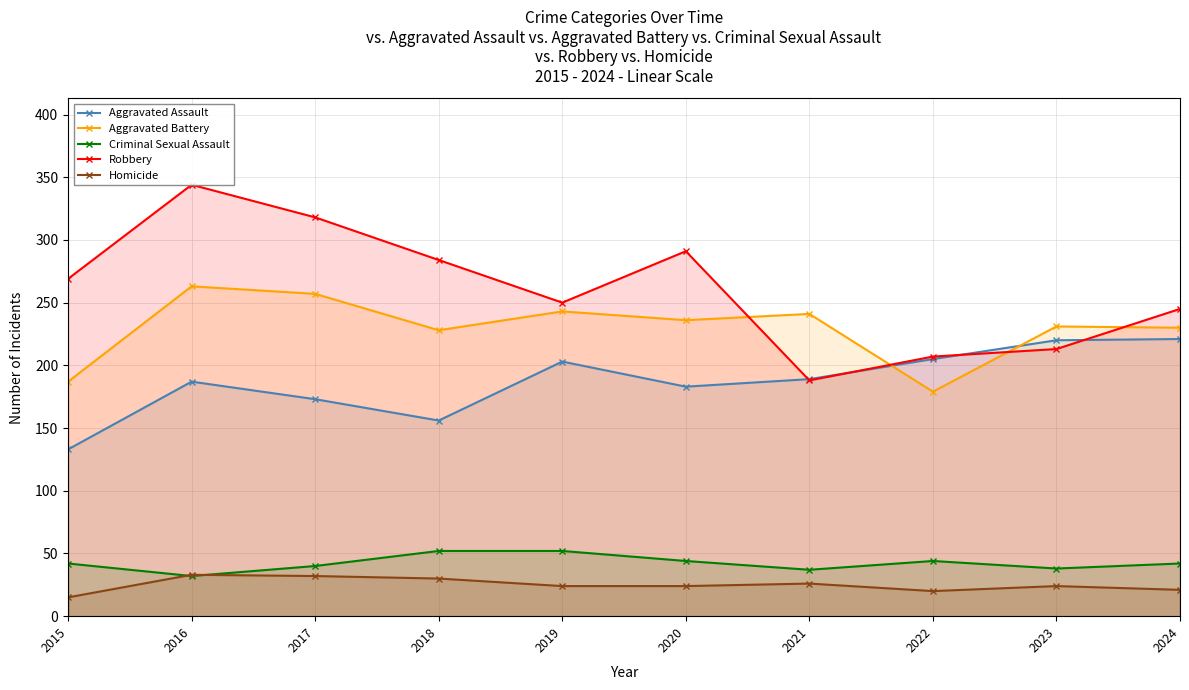

True or false: Aggravated Assault and Homicide cross at least once.

False